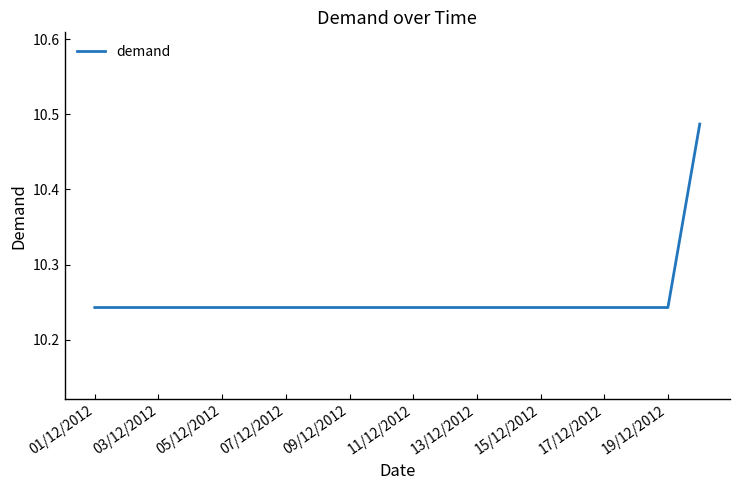

How many lines are shown in the chart?

1